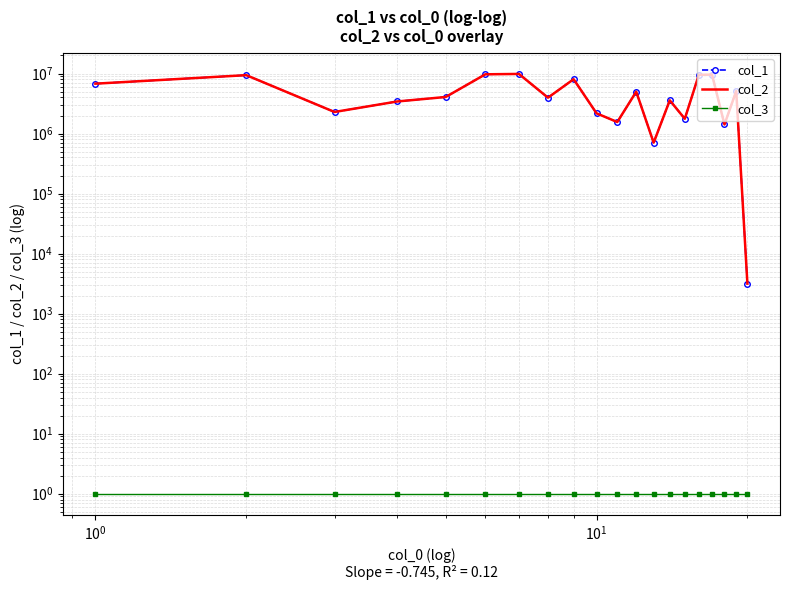

What are all the series names shown in the legend?

col_1, col_2, col_3